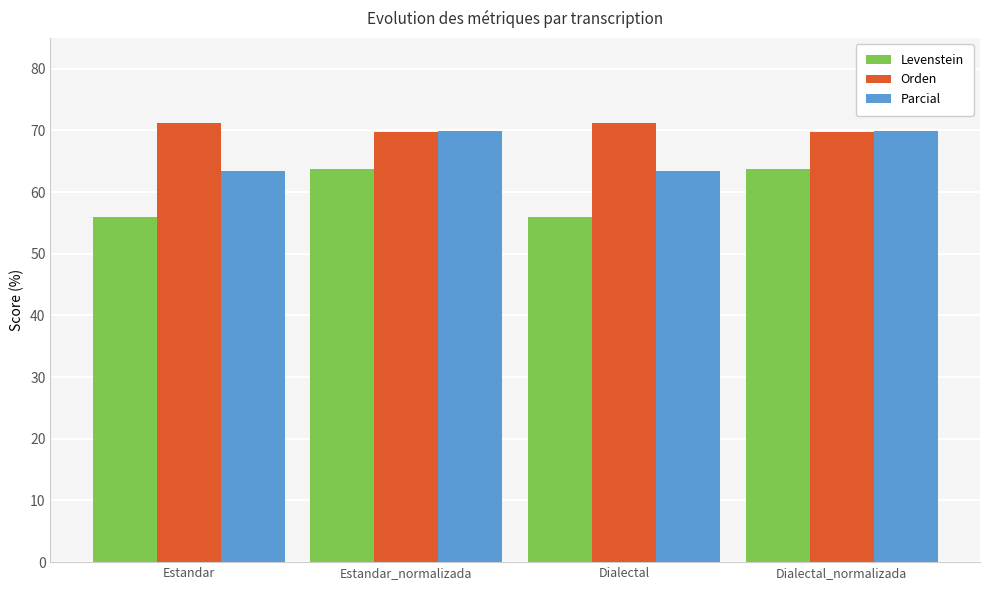

What is the label of the 1st bar from the left?

Estandar